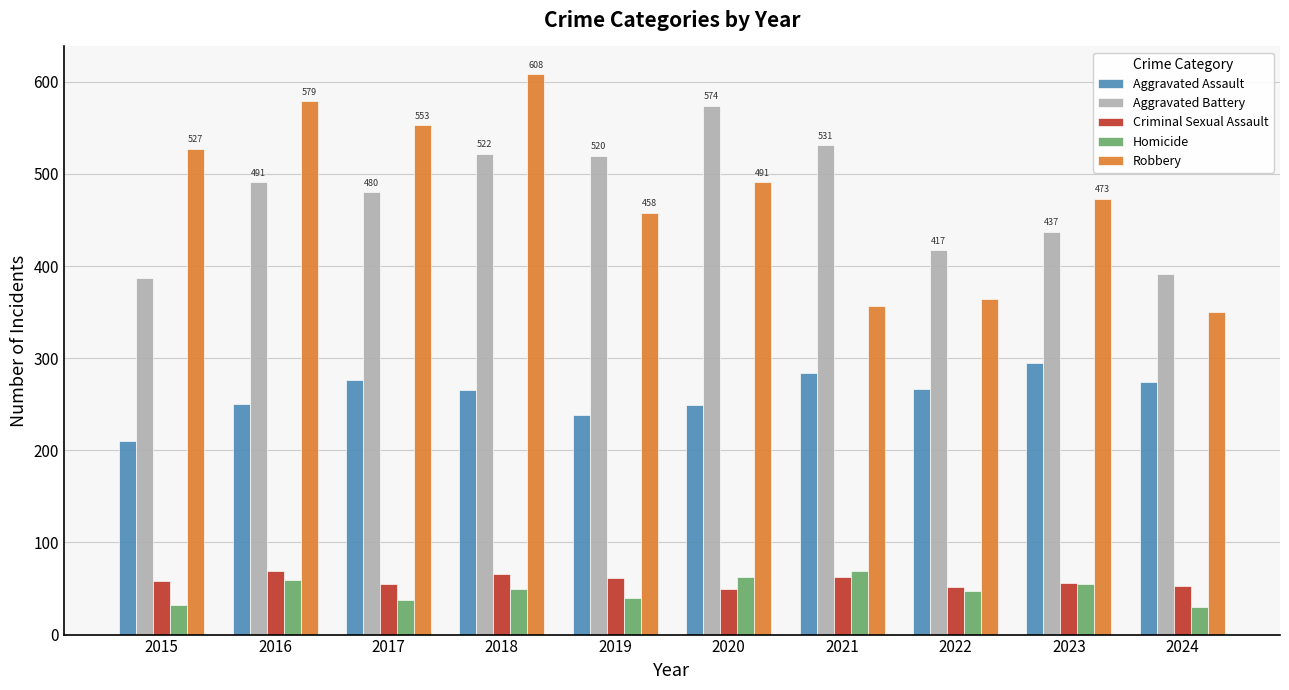

What value does the Robbery series have at 2015, to the nearest 10?

530